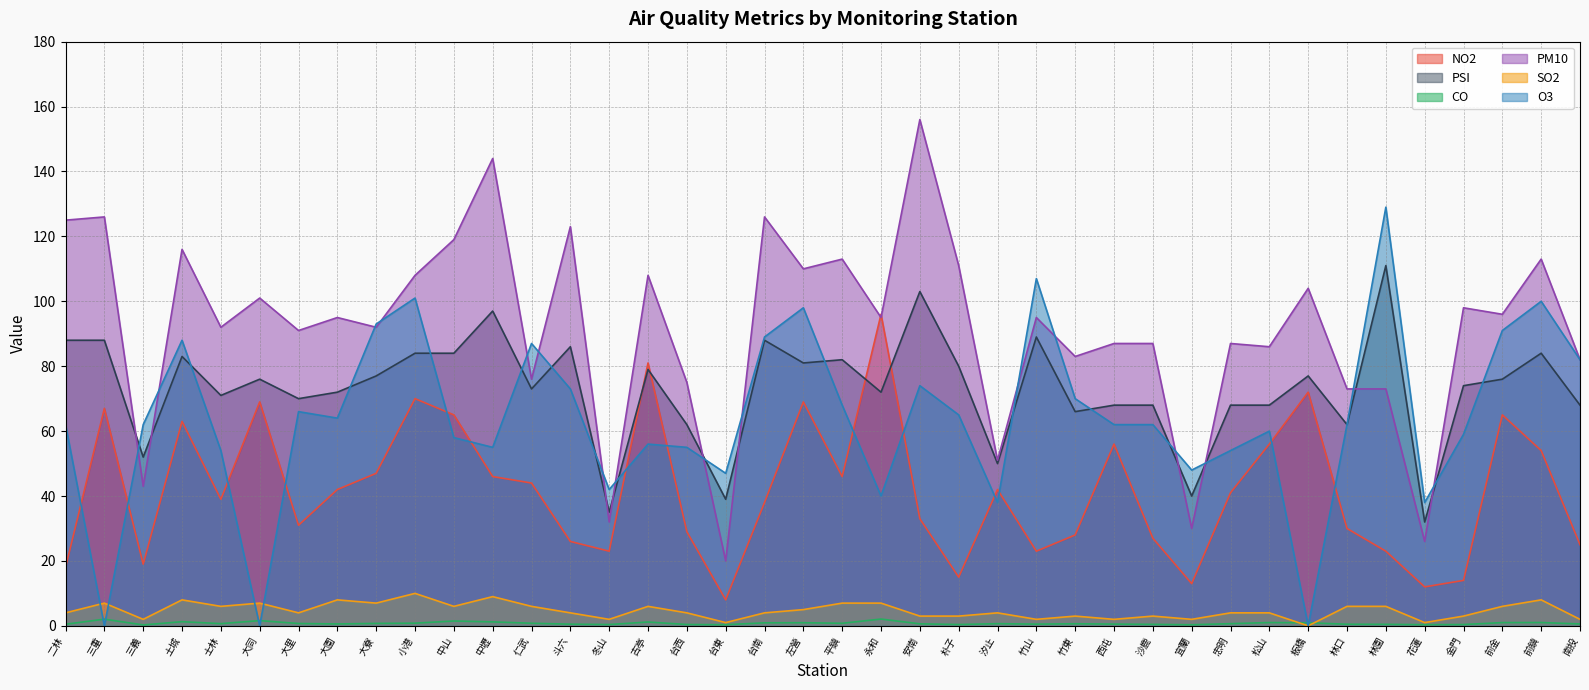

Is the value of NO2 at 台西 greater than the value of O3 at 土城?

No